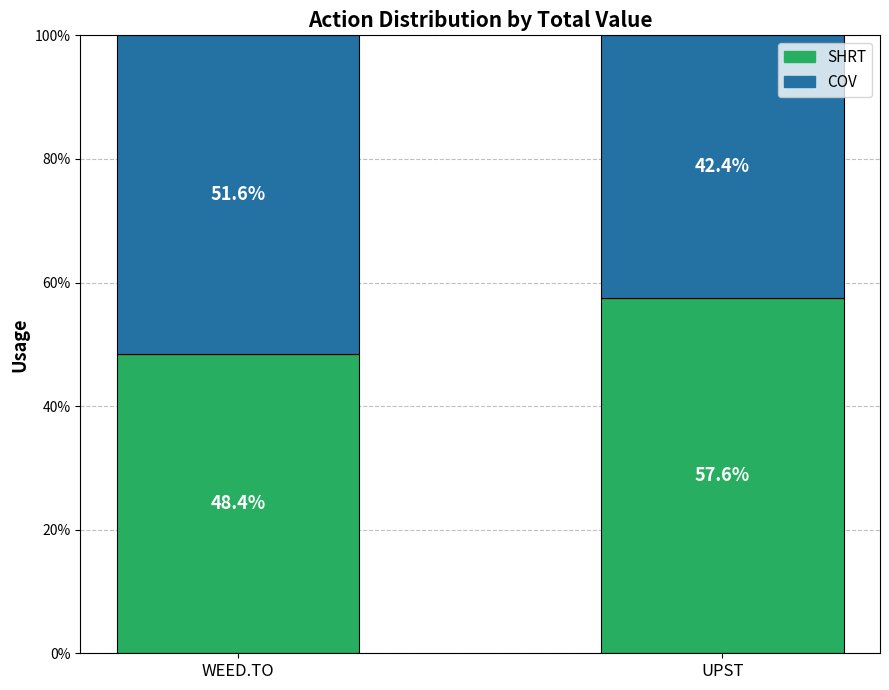

At which label does SHRT reach its peak?

UPST